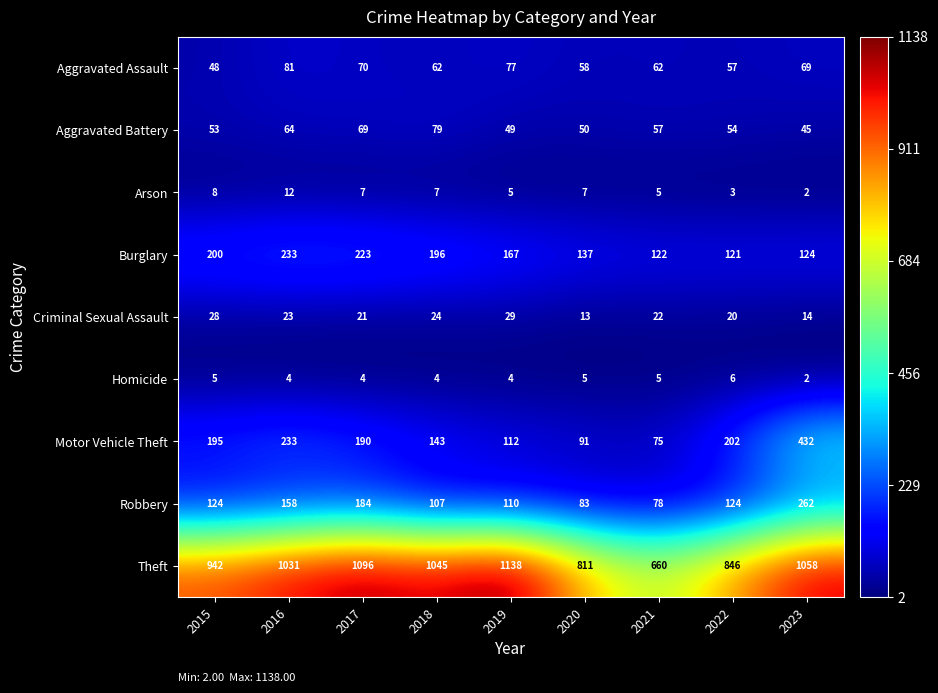

Where is Criminal Sexual Assault nearest to the value 21?

2017